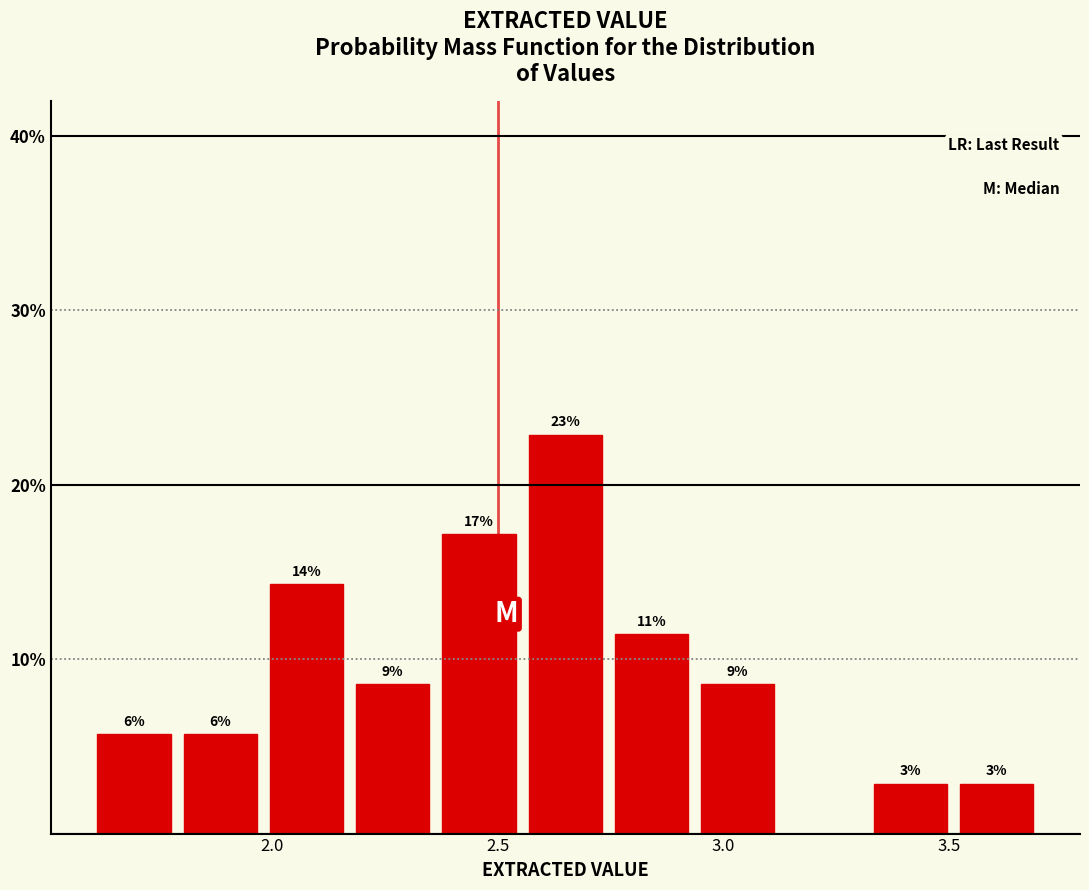

Read against the x-axis, roughly where is the centre of the tallest bar?

2.65